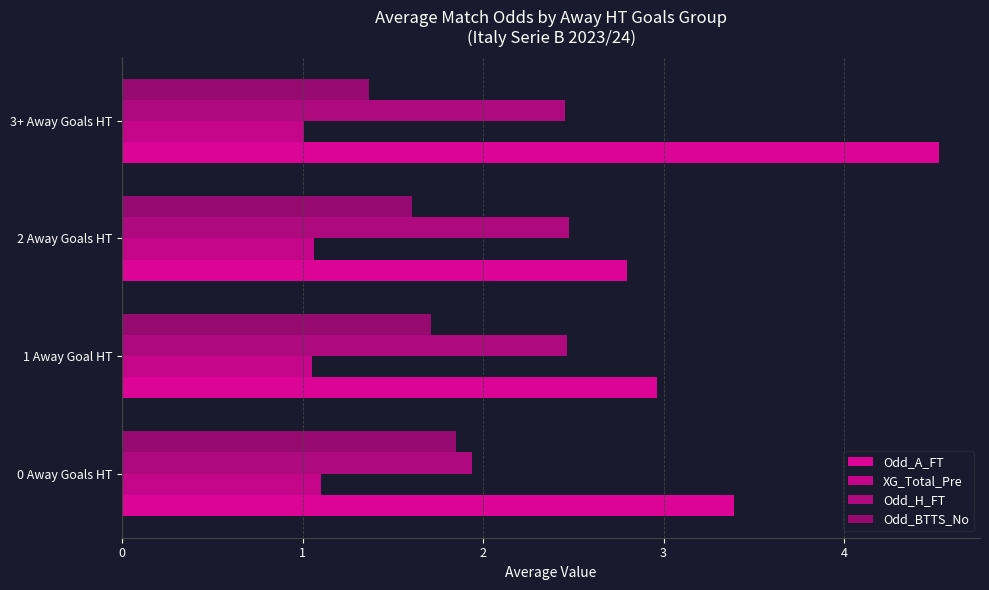

How many series are shown in this chart?

4